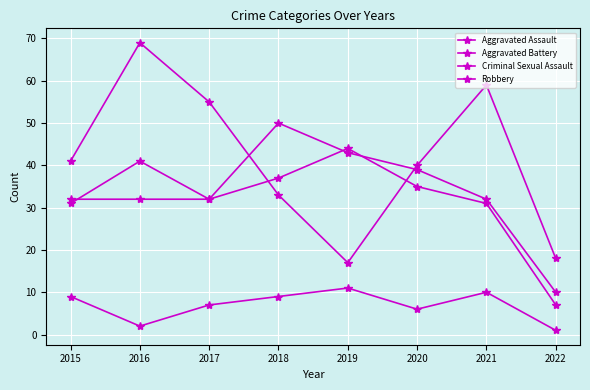

True or false: Aggravated Assault has a value of 32 at 2015.

True